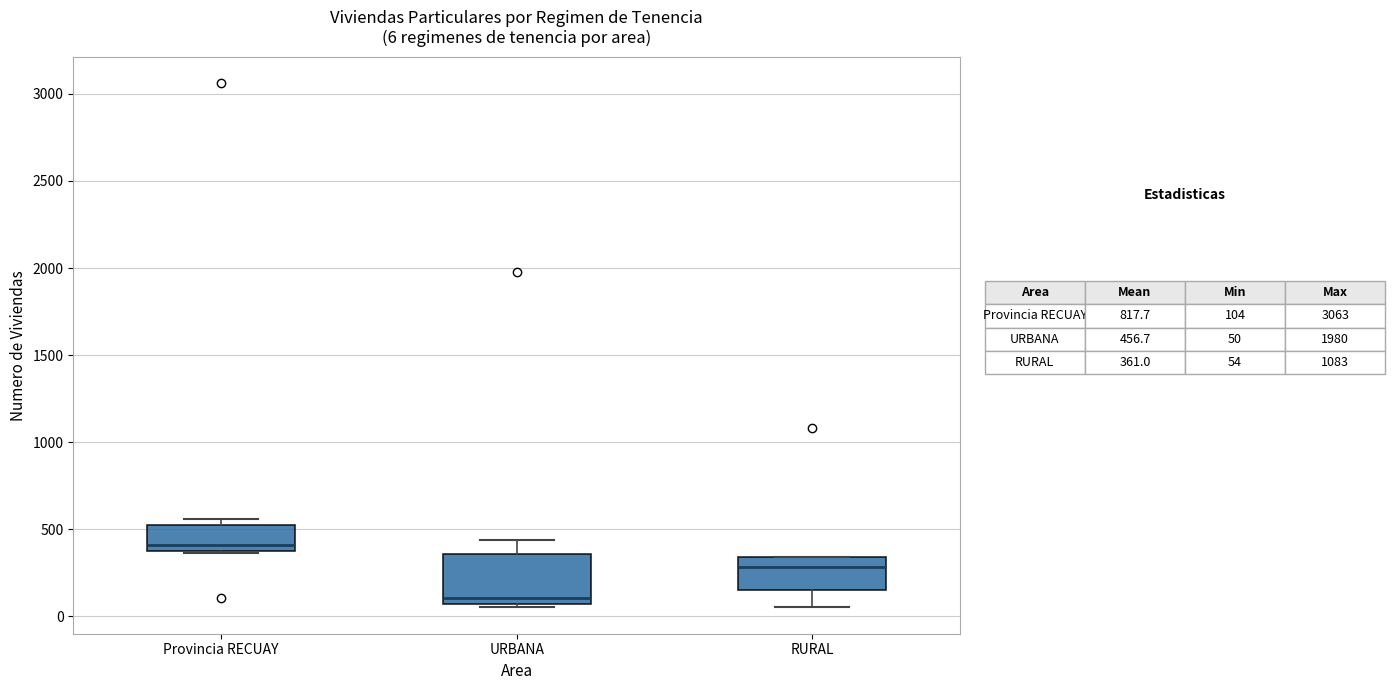

Which box is the tallest, from its lower edge to its upper edge?

URBANA